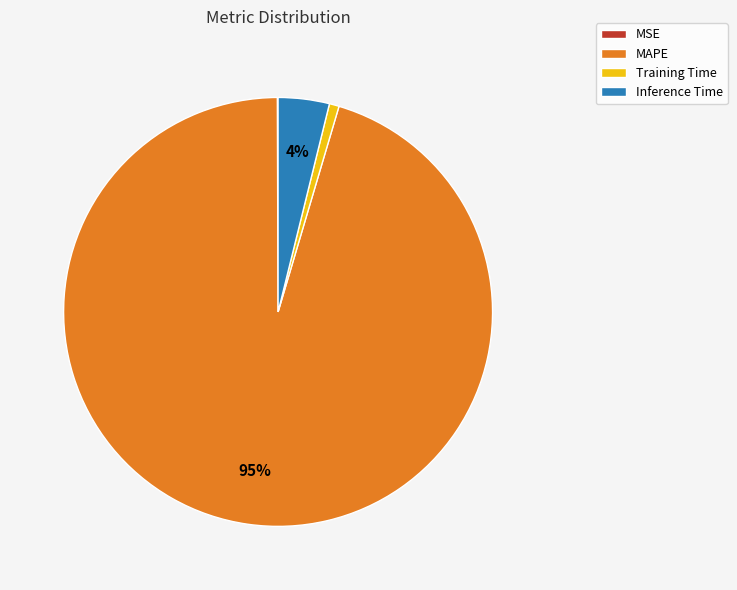

Combined, do Training Time and Inference Time account for over 50%?

No